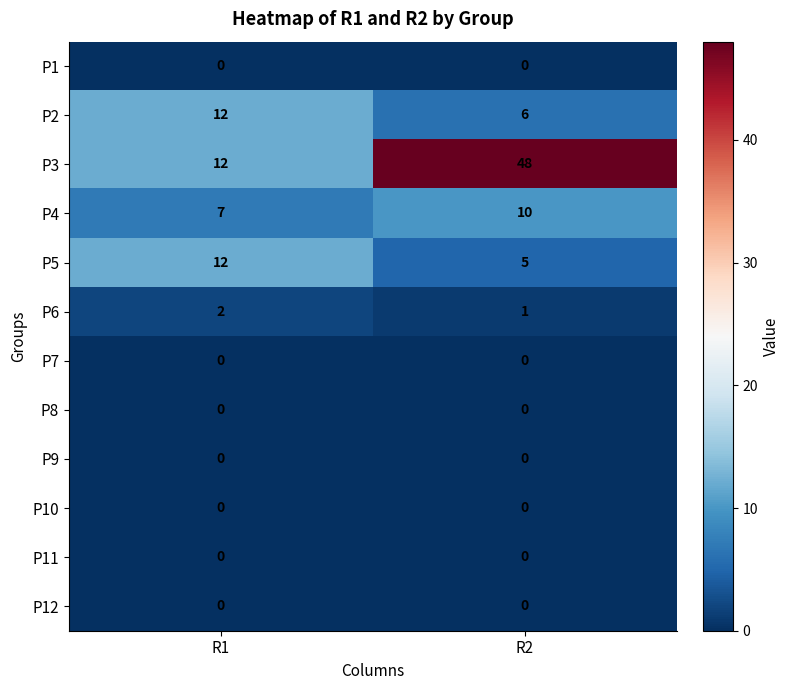

Which series changed the most between R1 and R2?

P3